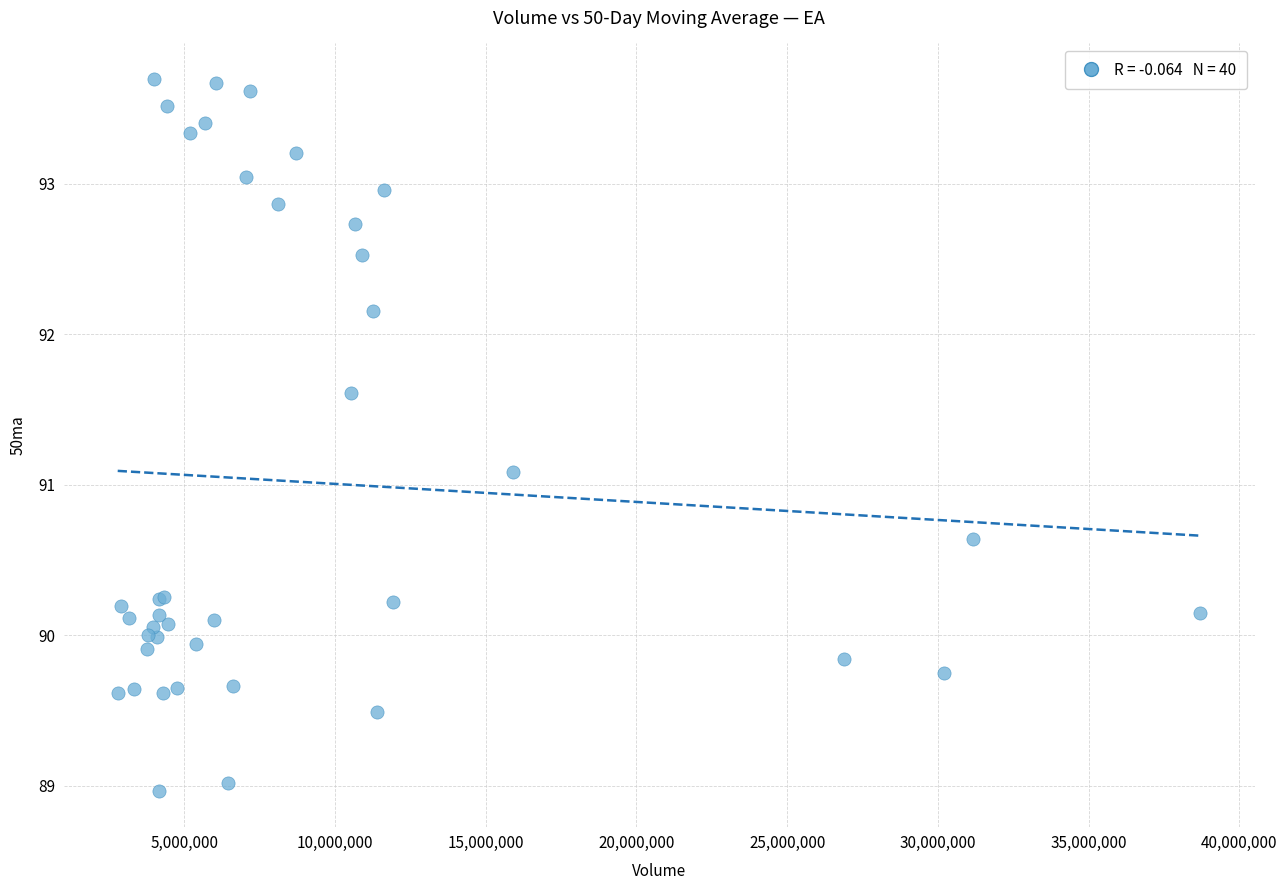

What Y value in the scatter plot is closest to 91?

91.1